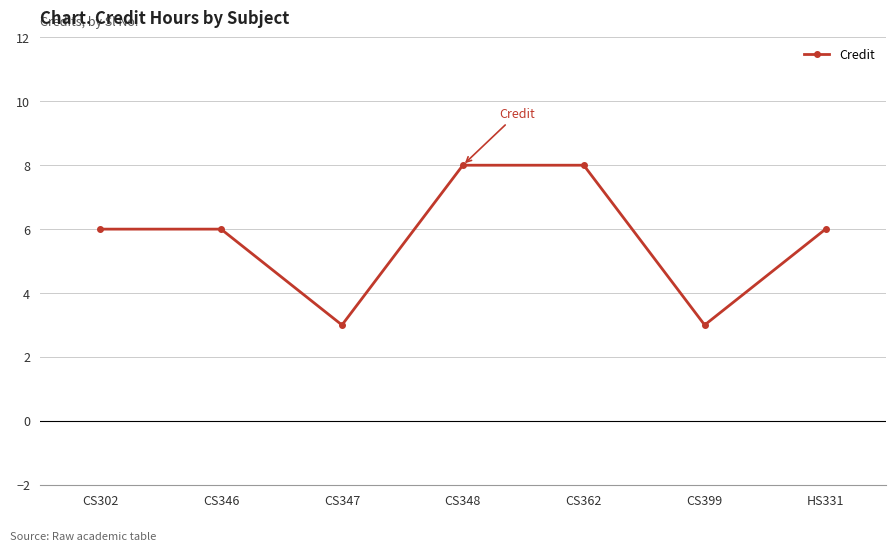

Does the chart display data point markers on the line(s)?

Yes